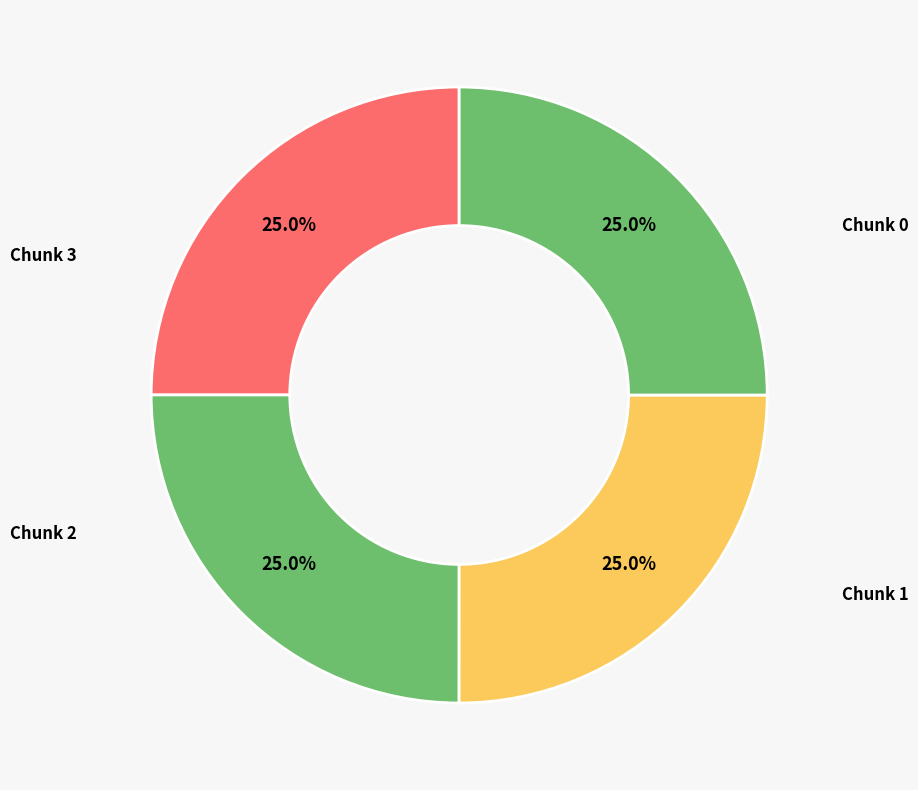

How many segments does this pie chart have?

4